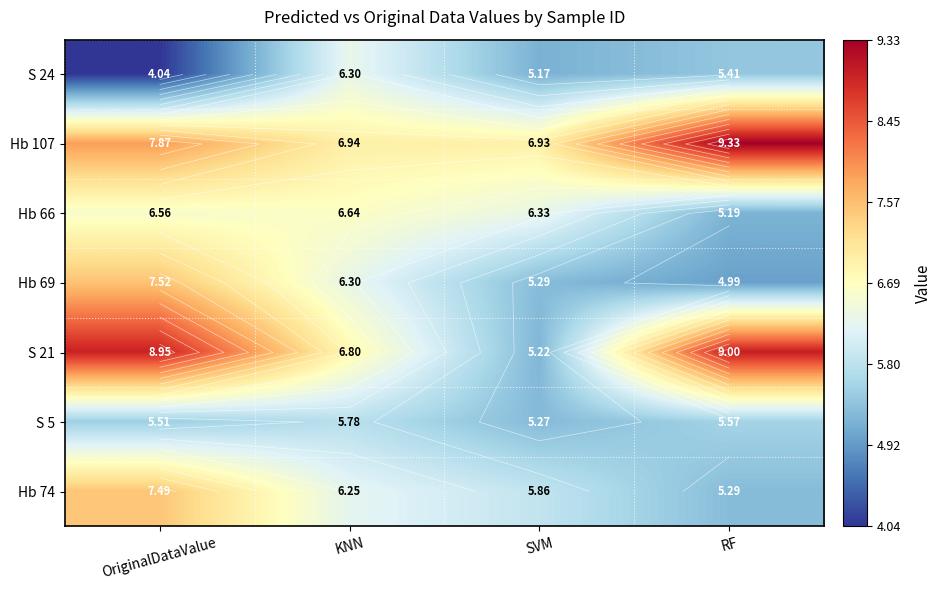

What is the difference between the maximum and minimum values in the Hb 107 series?

2.4